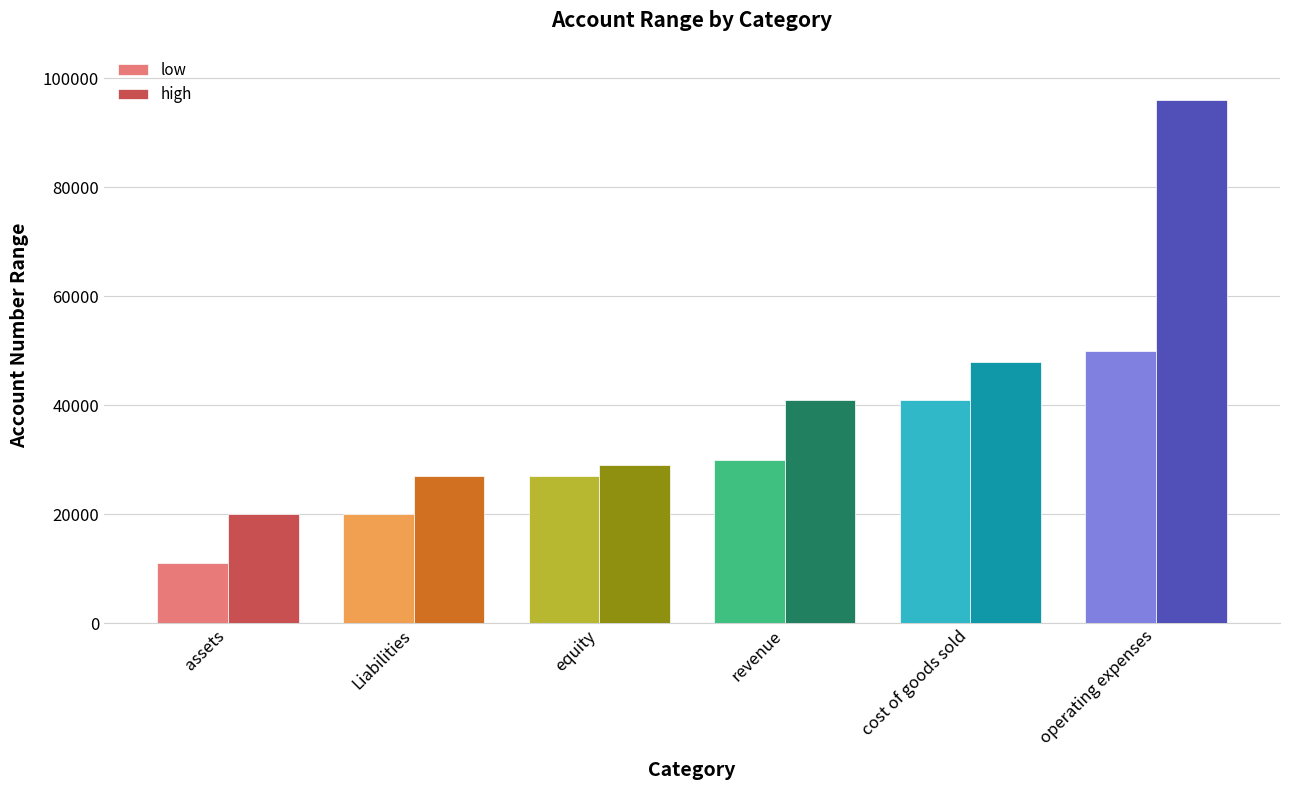

List the series in order of their peak value, highest first.

high, low